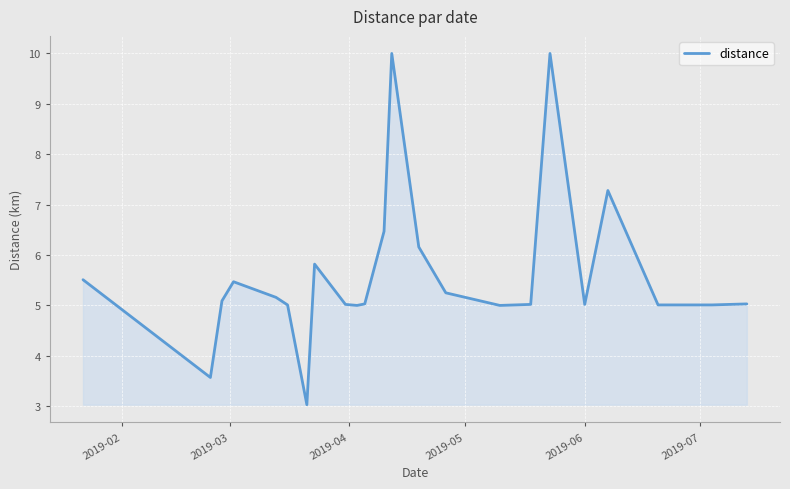

What is the greatest value displayed?

10.0